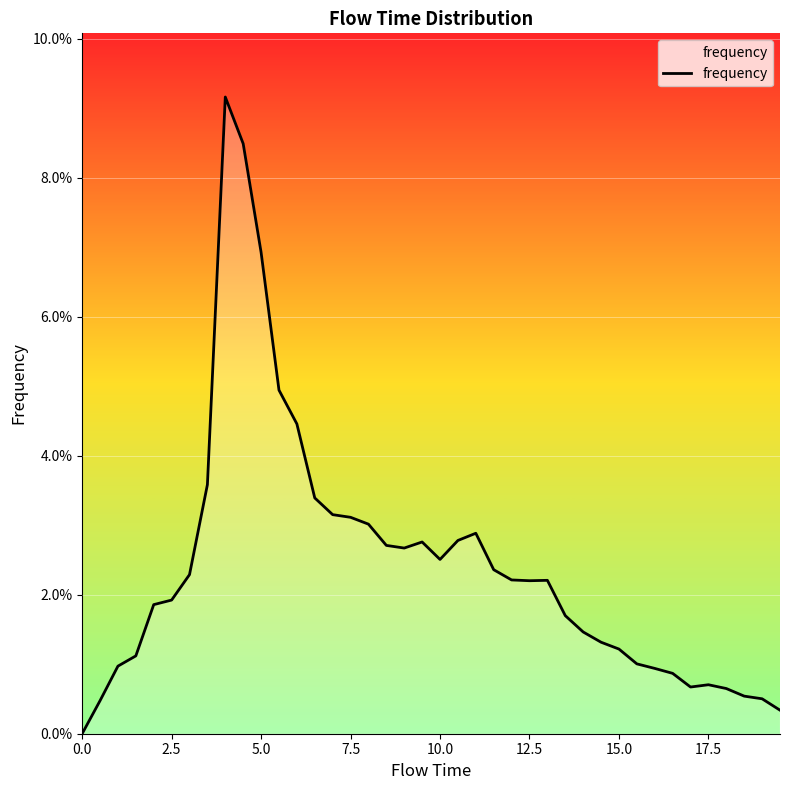

Is this an area chart (filled region under the line)?

Yes